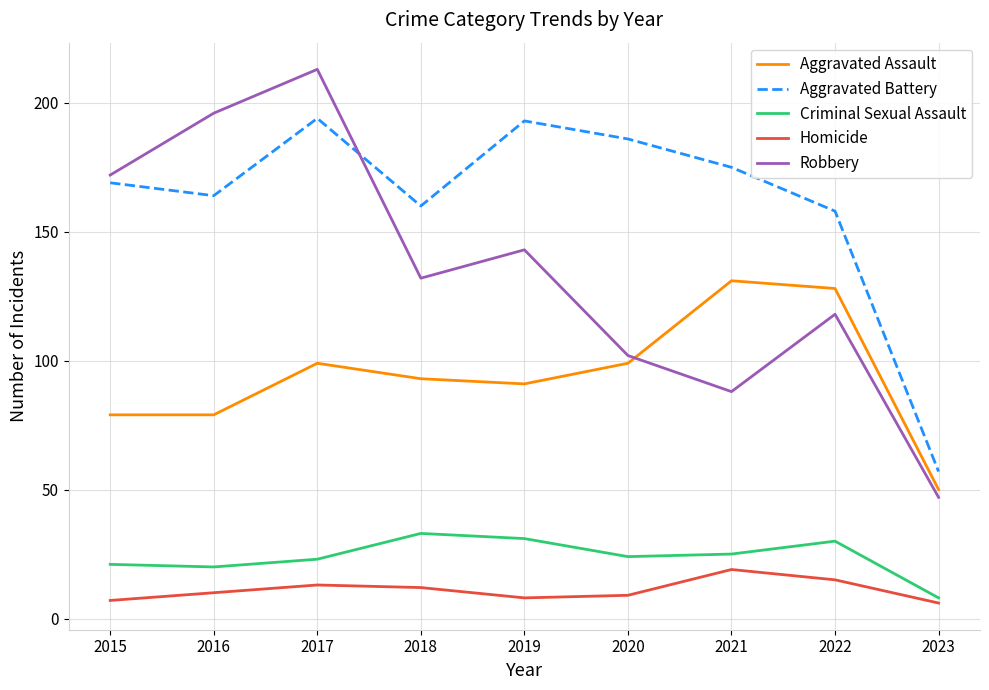

What is the difference between the highest and lowest values at 2019?

185